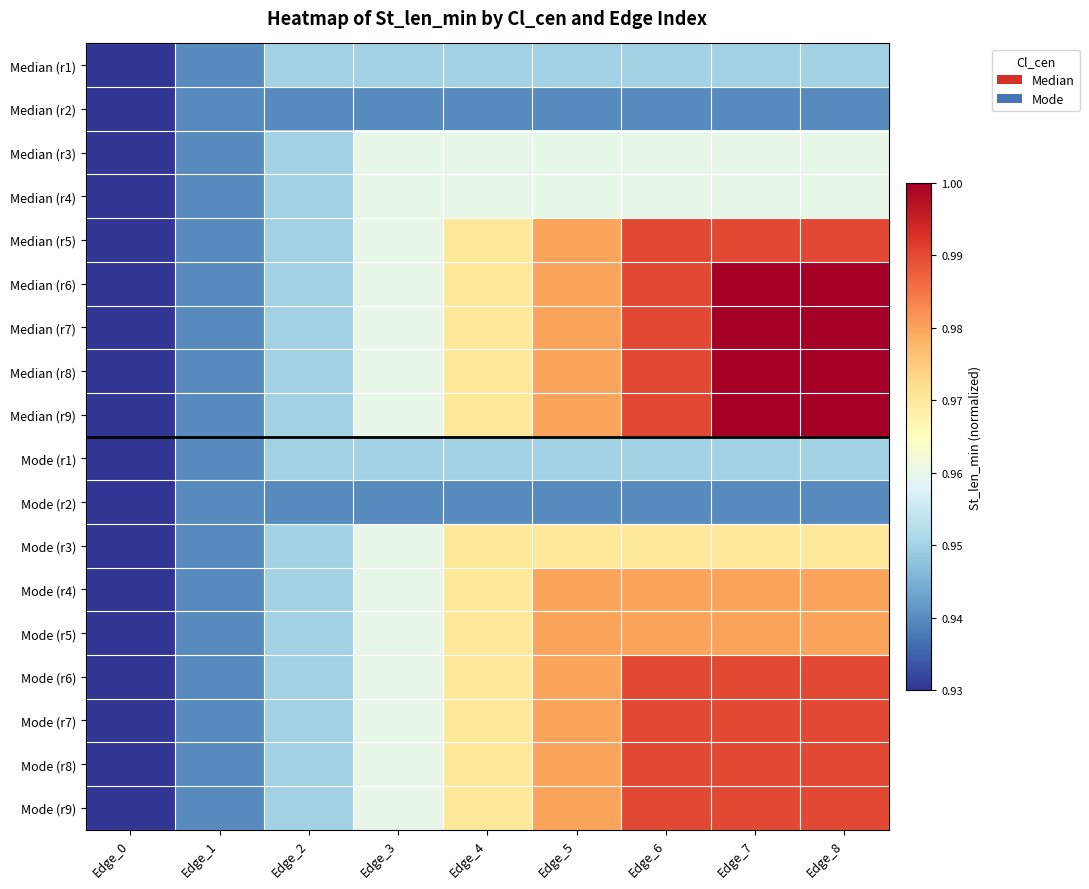

What is the difference between the highest and lowest values at Edge_6?

0.1